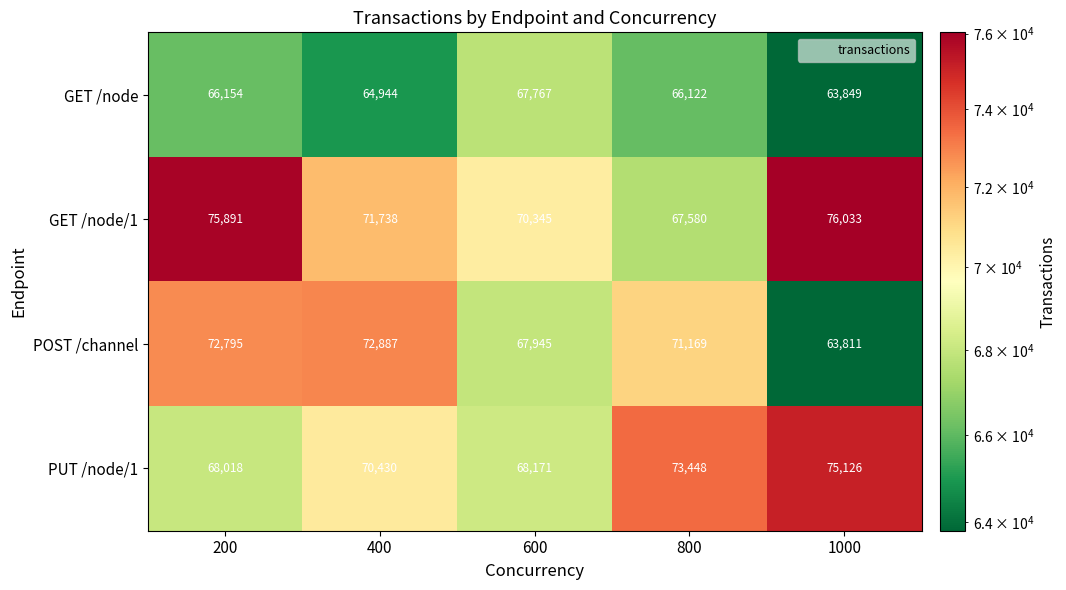

The PUT /node/1 series shows 70430 at 400. True or false?

True